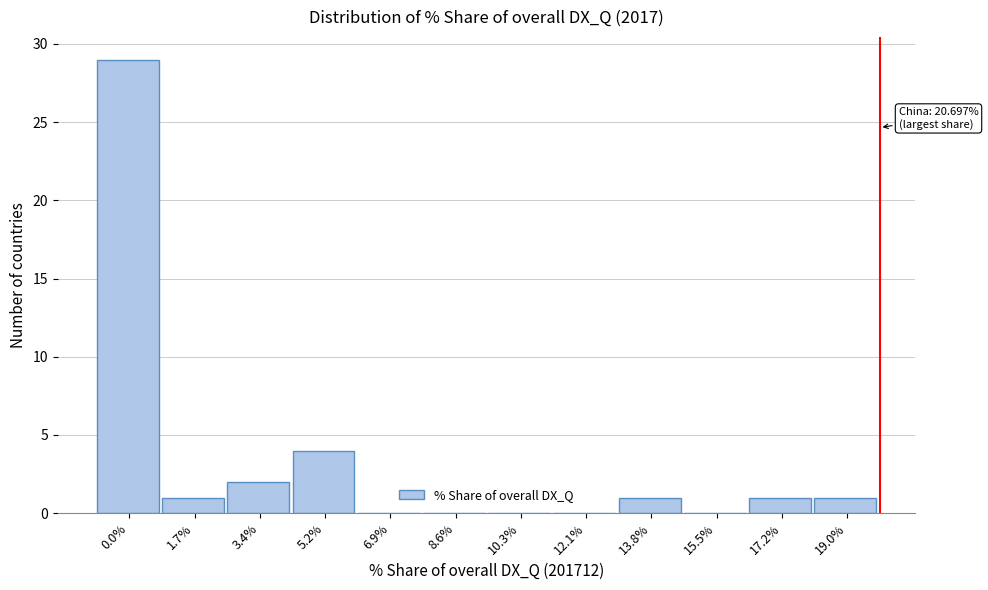

Reading right to left, transcribe all the data shown in this chart.

19.0%=1	17.2%=1	15.5%=0	13.8%=1	12.1%=0	10.3%=0	8.6%=0	6.9%=0	5.2%=4	3.4%=2	1.7%=1	0.0%=29